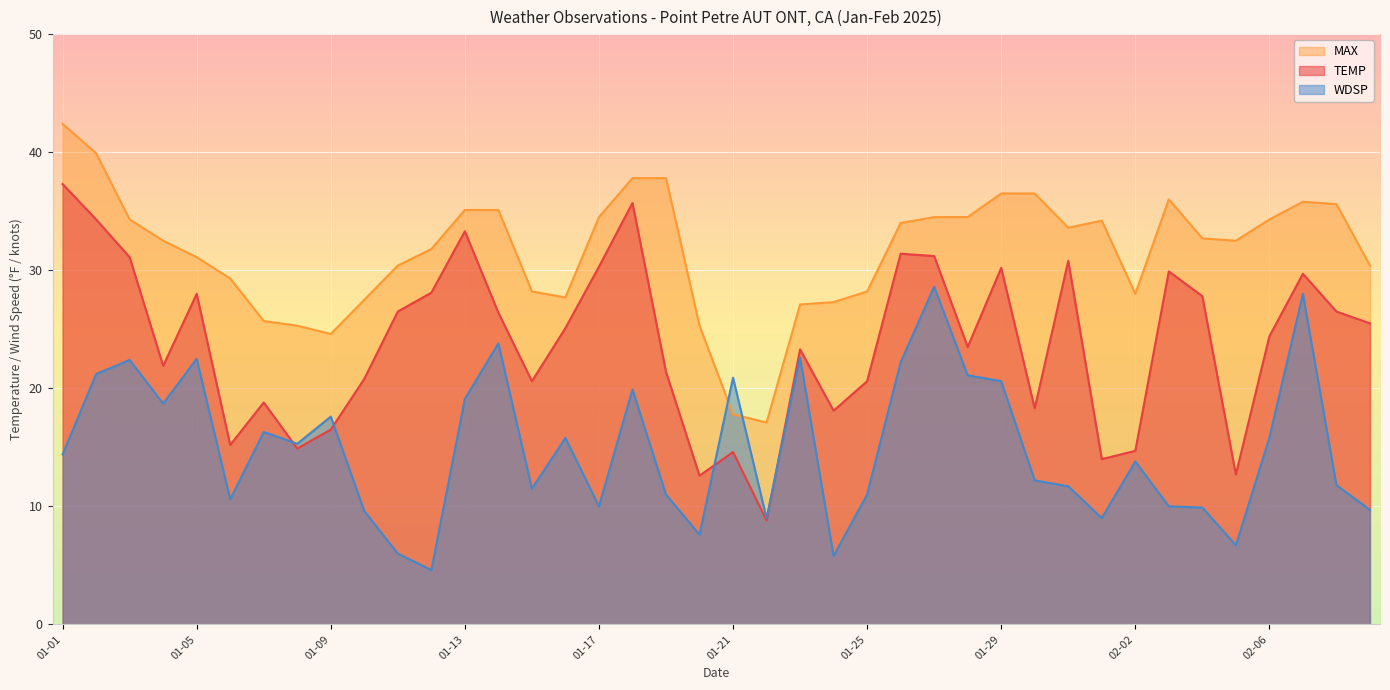

Which series has the widest spread of values?

TEMP